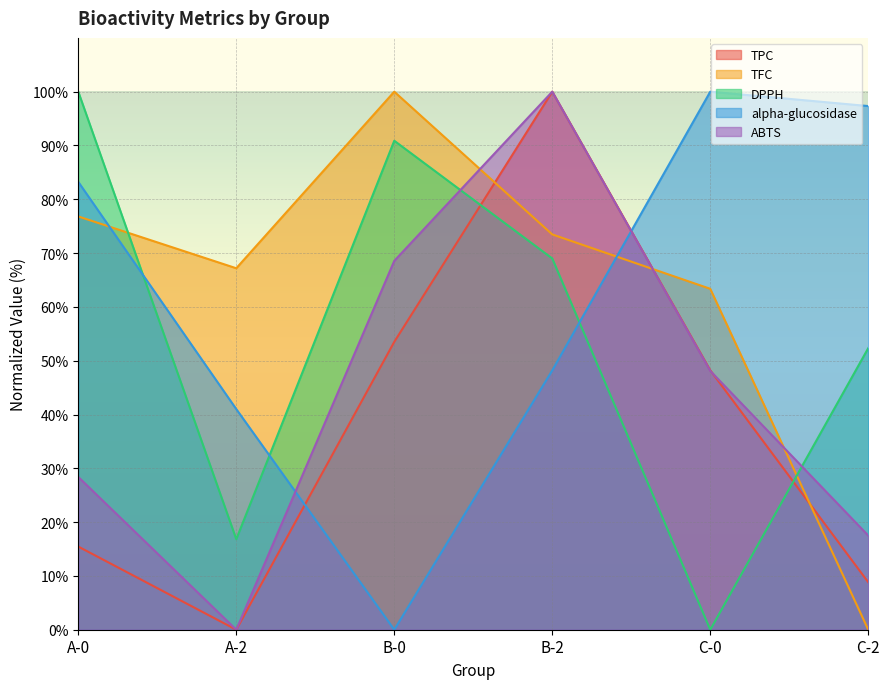

At which category does the chart reach its peak across all series?

B-2